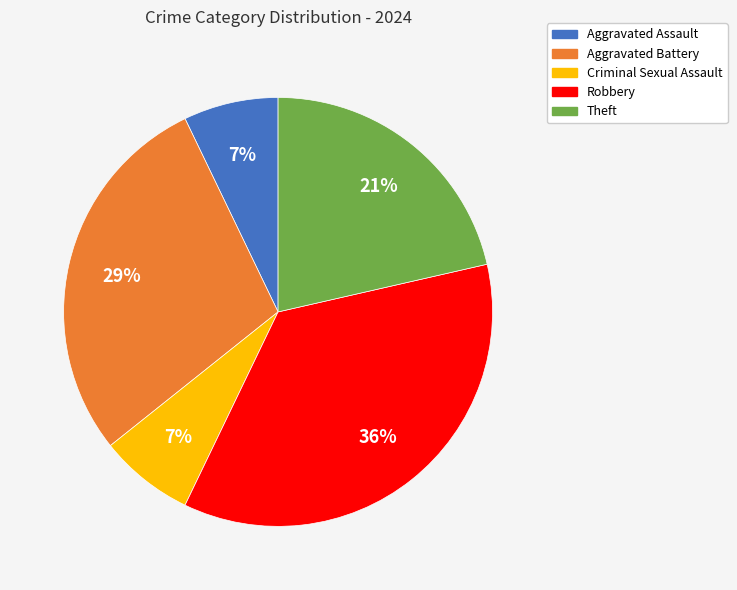

Which slice is the largest?

Robbery